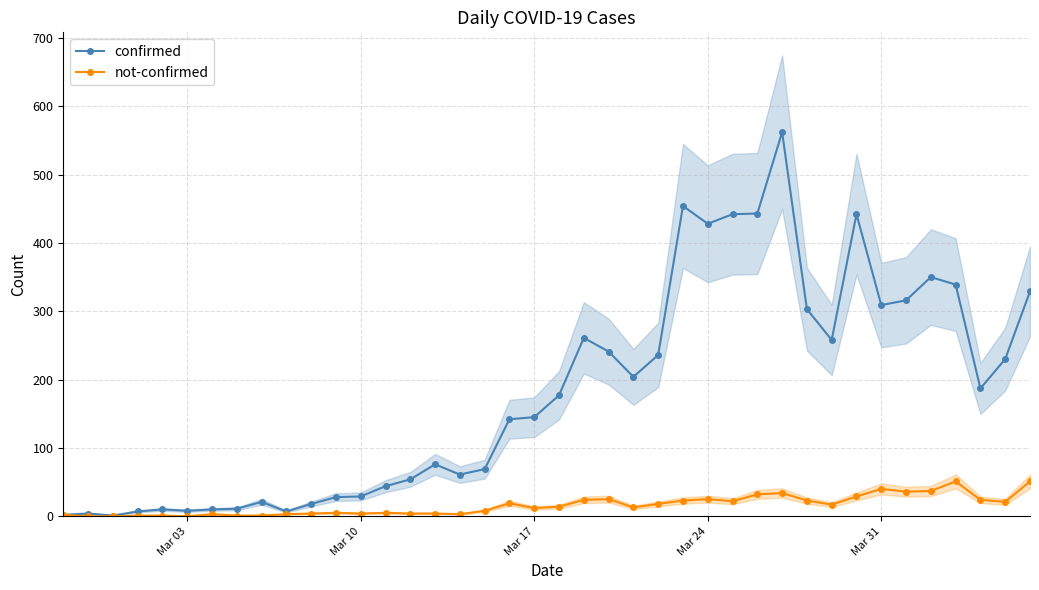

Is it true that confirmed equals 69 at Mar 31?

False